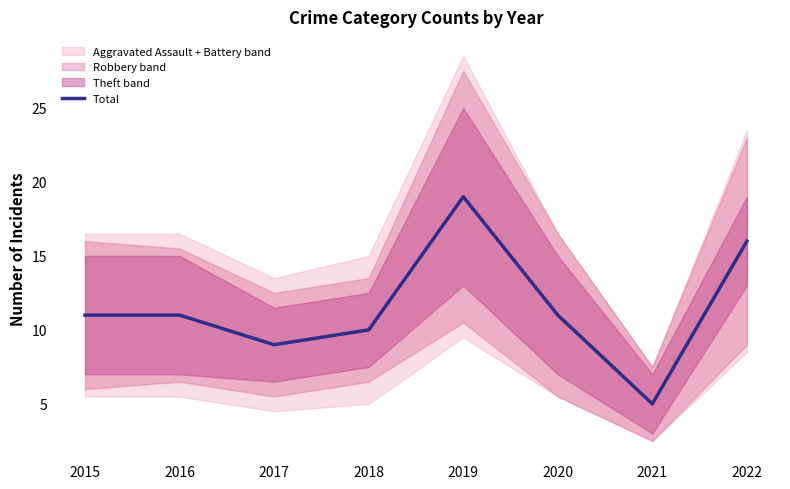

How many data points are above 11?

2